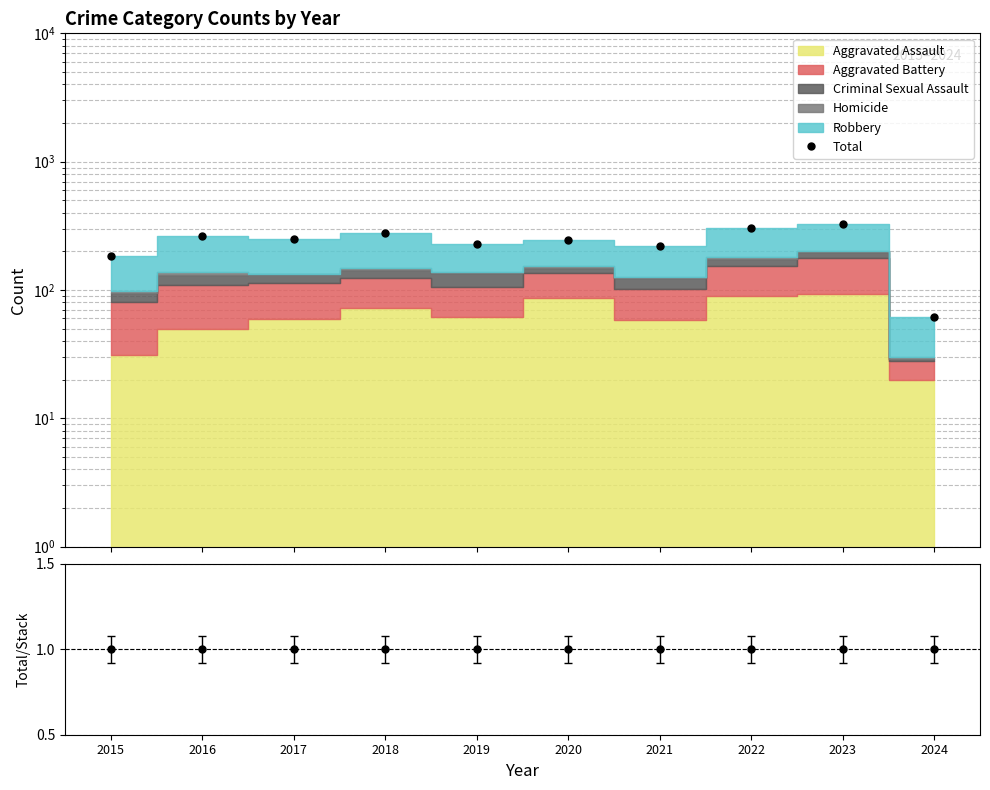

True or false: Total/Stack and Total intersect in this chart.

False